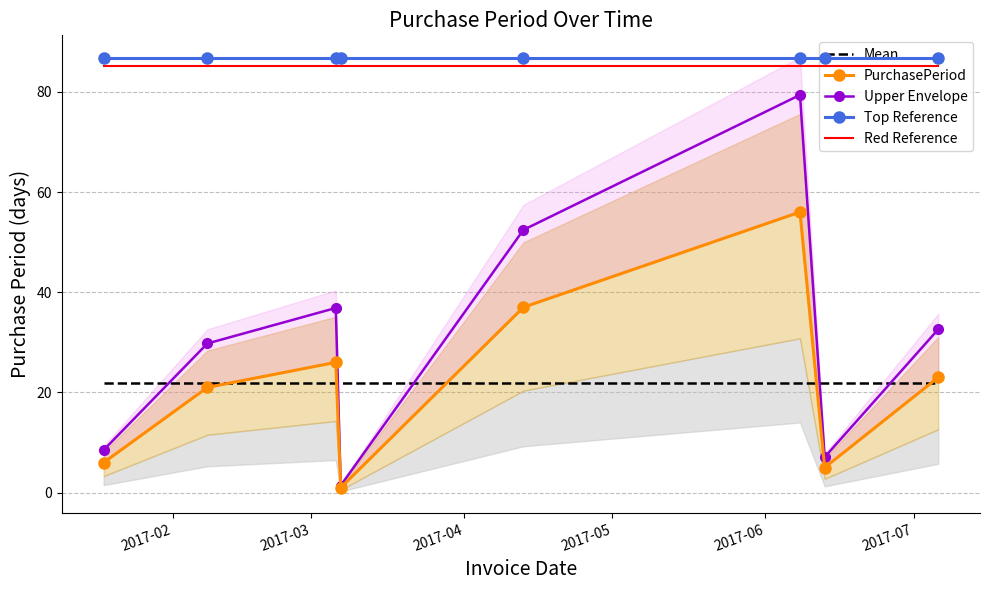

True or false: Upper Envelope and Top Reference cross at least once.

False